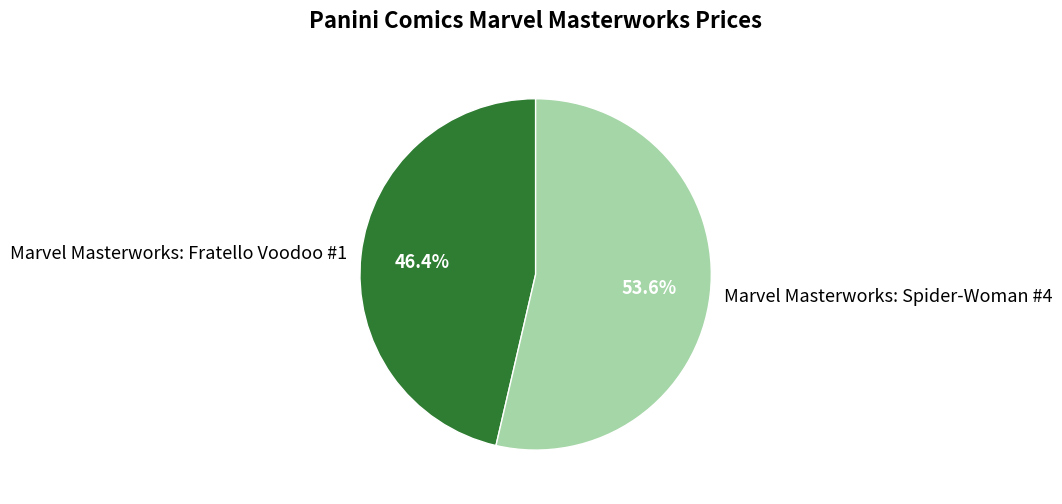

Which category has the biggest portion of the pie?

Marvel Masterworks: Spider-Woman #4